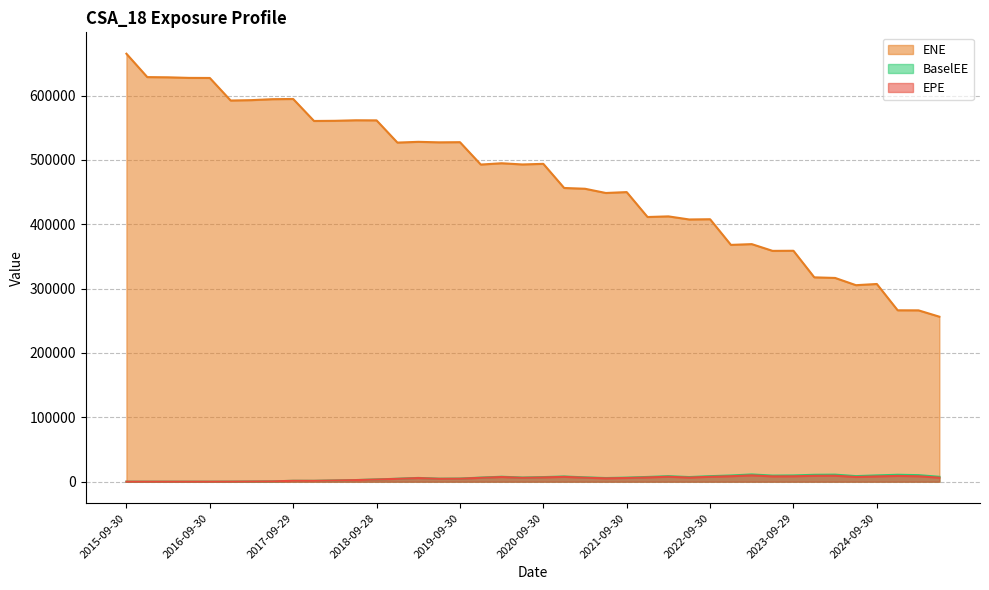

Rank the series at 2016-03-31 from highest to lowest value.

ENE, EPE, BaselEE